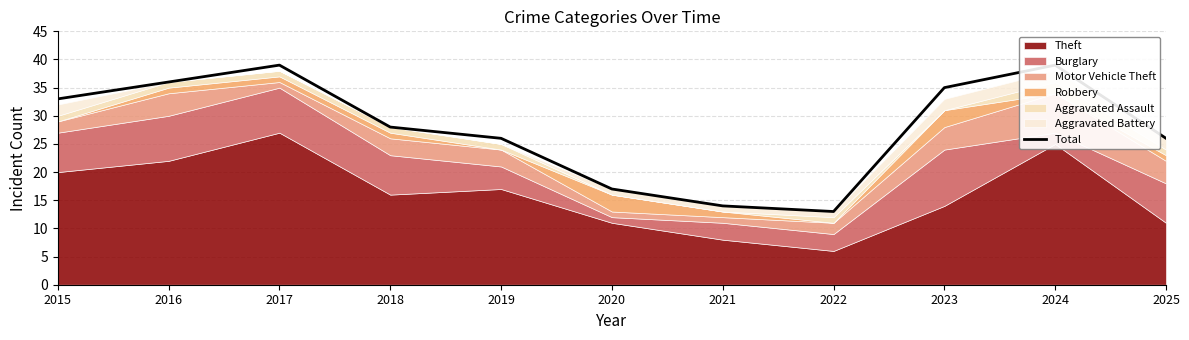

Which category has the lowest value across all series?

2022